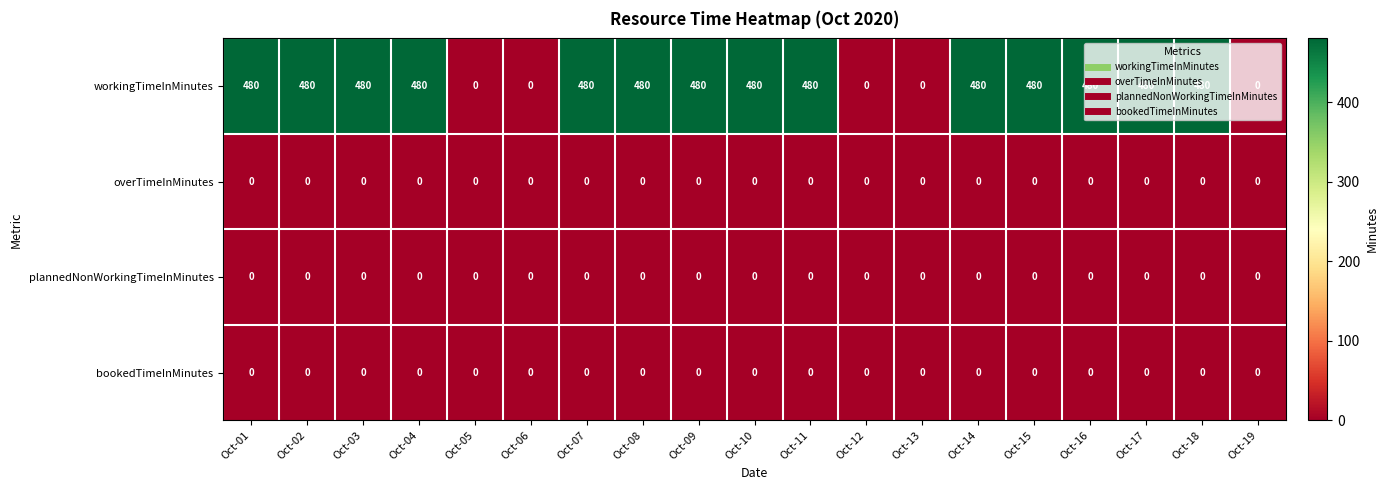

What is the maximum value shown in the chart?

480